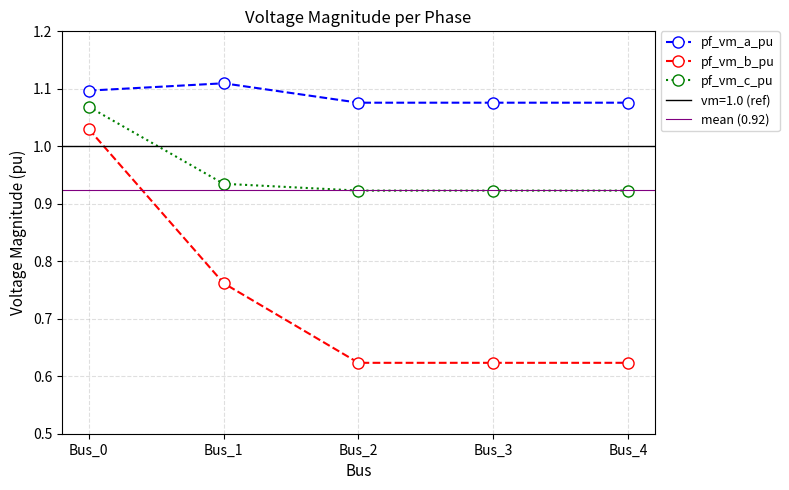

The pf_vm_c_pu series shows 1.1 at Bus_0. True or false?

True